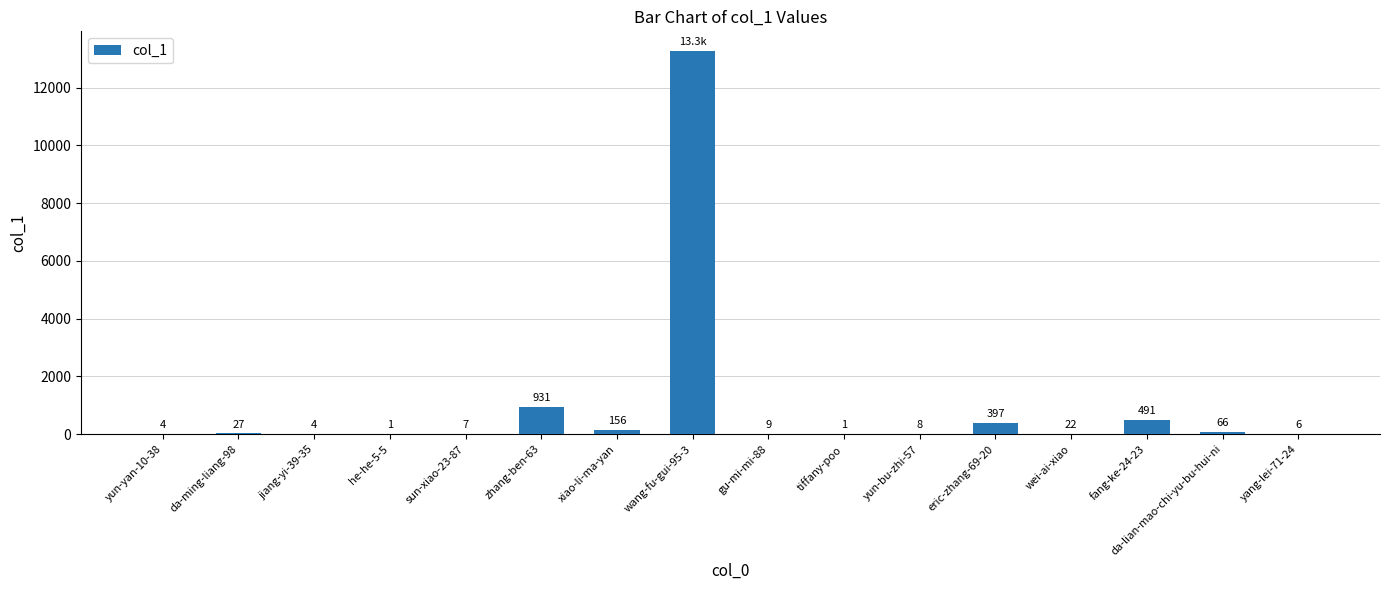

Reading right to left, extract all data points from this chart.

yang-lei-71-24=6	da-lian-mao-chi-yu-bu-hui-ni=66	fang-ke-24-23=491	wei-ai-xiao=22	eric-zhang-69-20=397	yun-bu-zhi-57=8	tiffany-poo=1	gu-mi-mi-88=9	wang-fu-gui-95-3=13281	xiao-li-ma-yan=156	zhang-ben-63=931	sun-xiao-23-87=7	he-he-5-5=1	jiang-yi-39-35=4	da-ming-liang-98=27	yun-yan-10-38=4